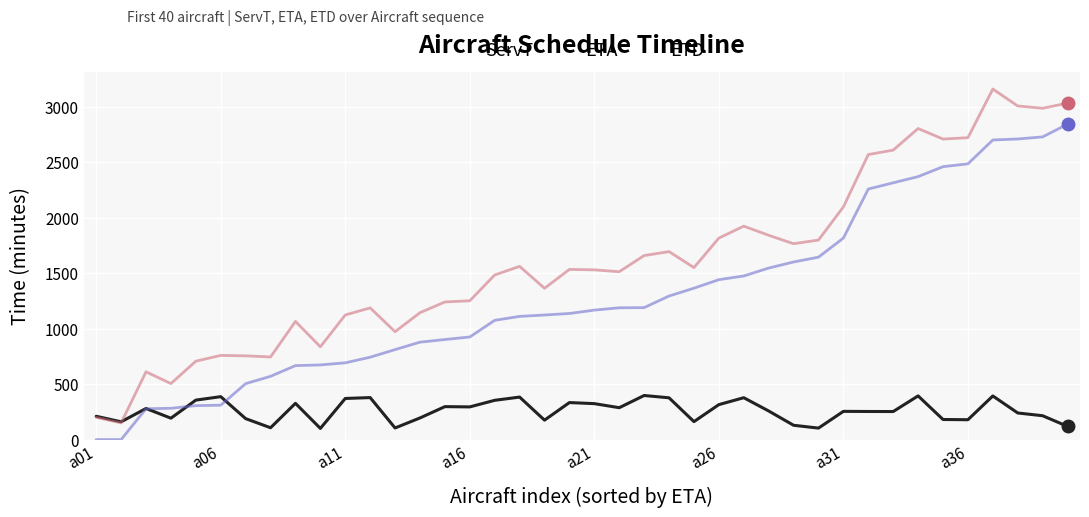

True or false: ServT has more than 2 points higher than both neighbors.

True